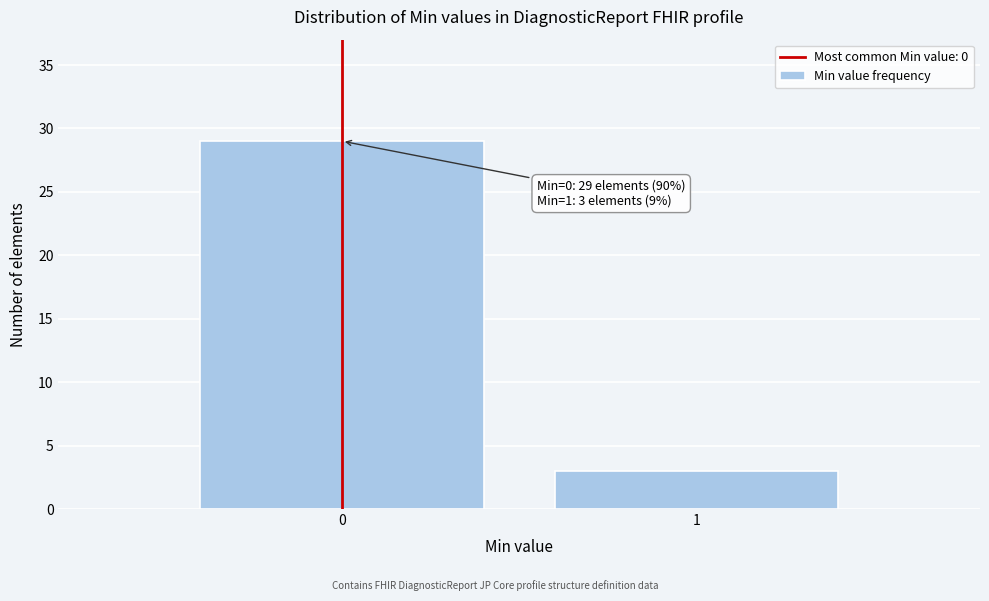

Reading left to right, extract all data points from this chart.

0=29	1=3